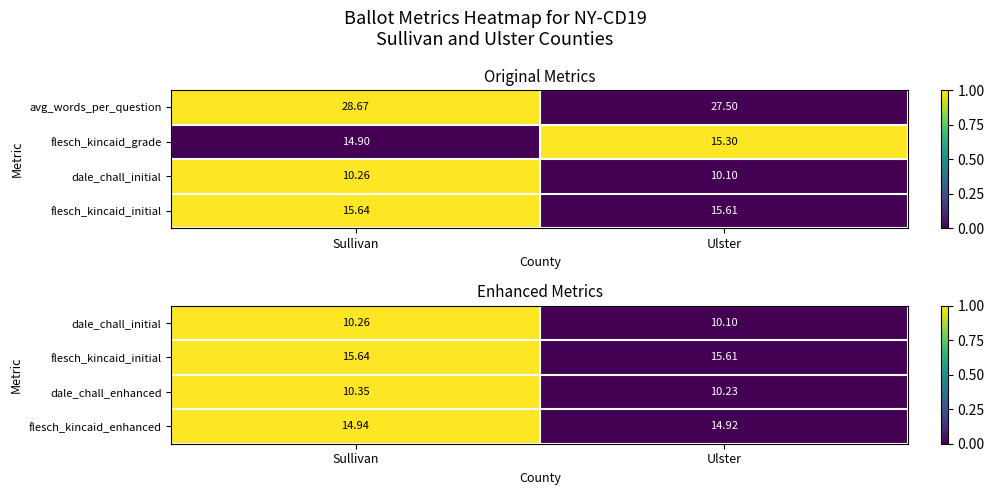

Is the value of dale_chall_enhanced at Ulster greater than the value of flesch_kincaid_enhanced at Ulster?

No